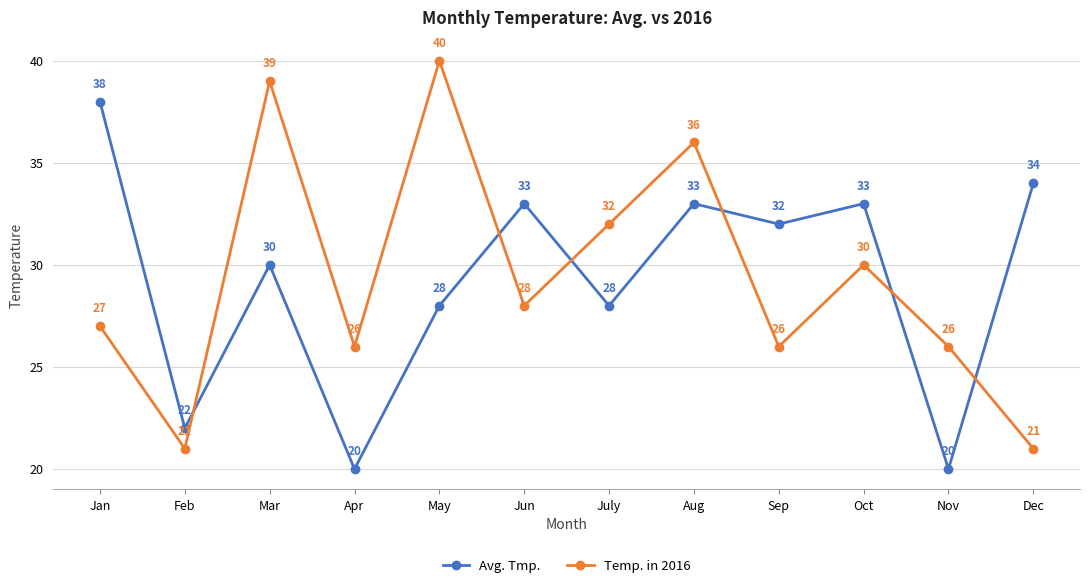

Where is Temp. in 2016 nearest to the value 30?

Oct